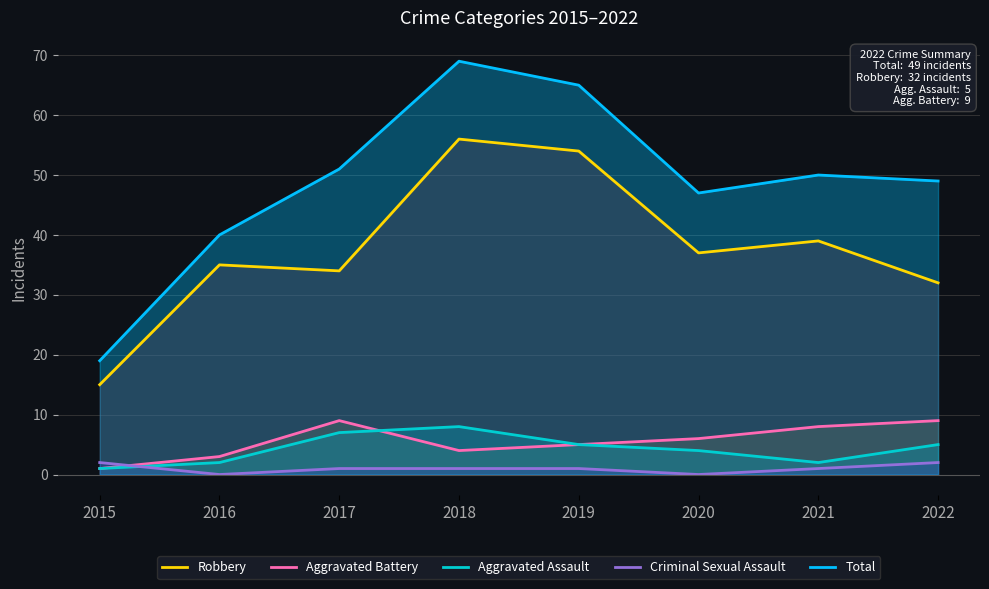

What is the difference between the second highest and minimum values in the Aggravated Assault series?

6